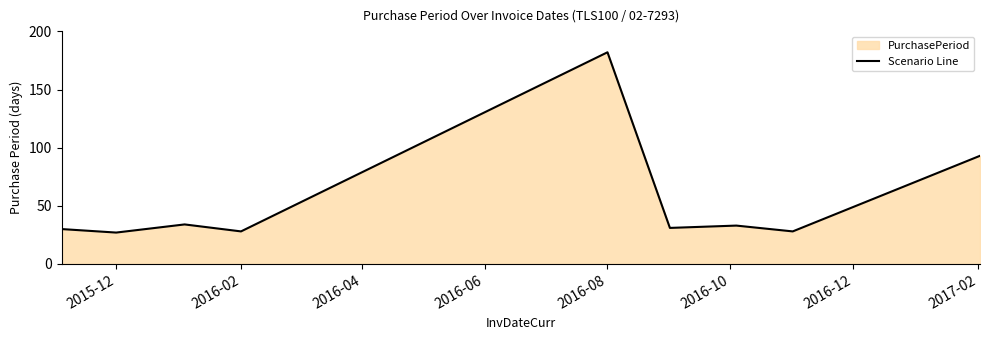

What is the difference between the maximum and minimum values?

155